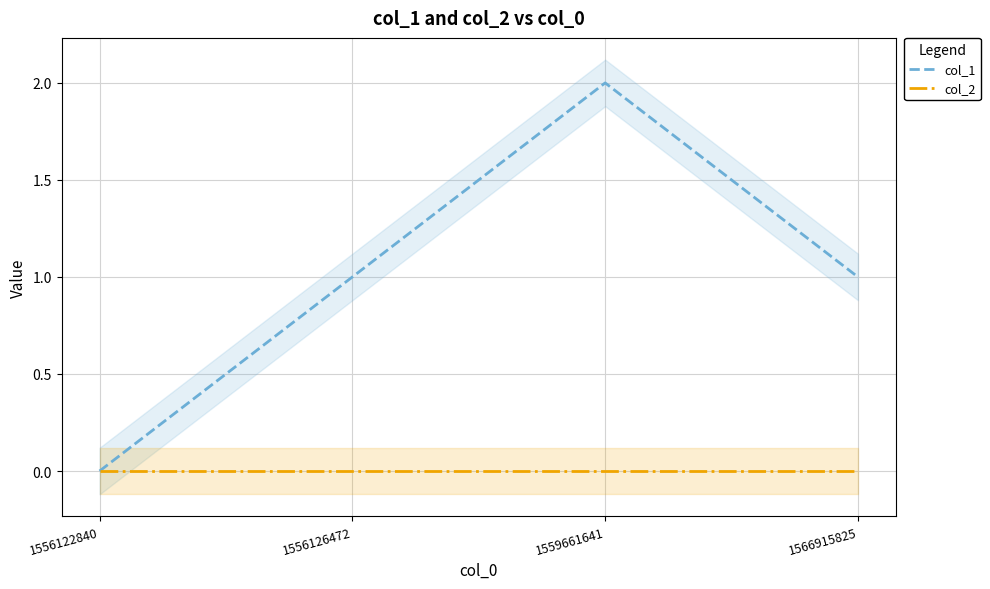

What is the sum of all col_1 values?

4